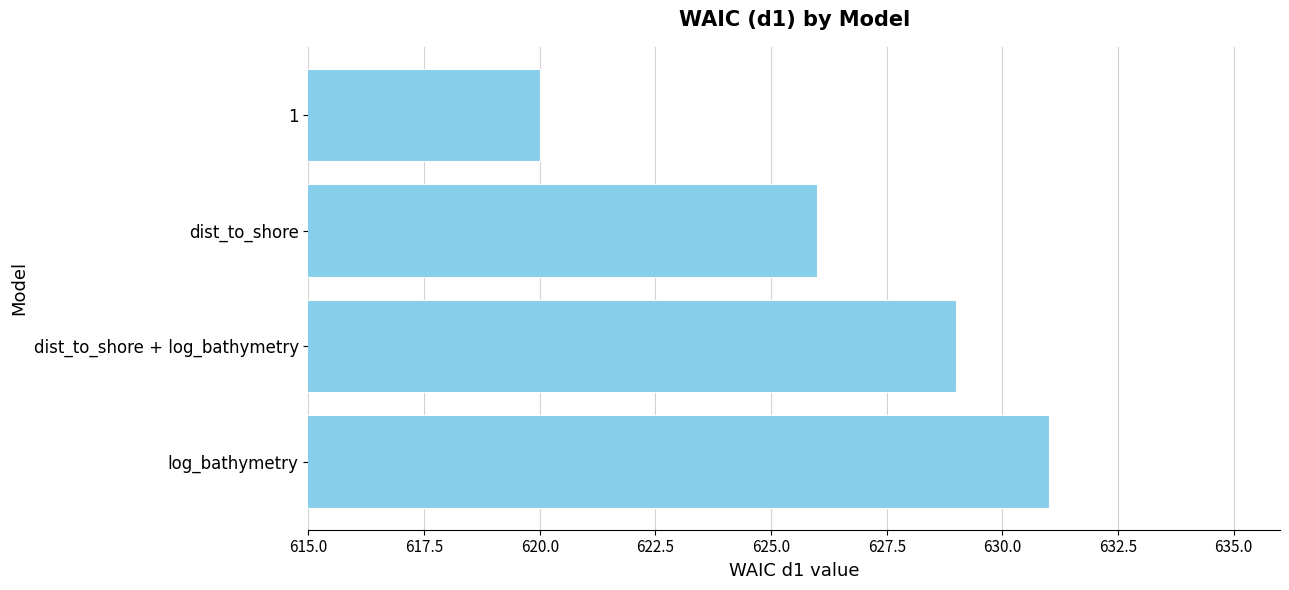

What is the difference between the maximum and minimum values?

11